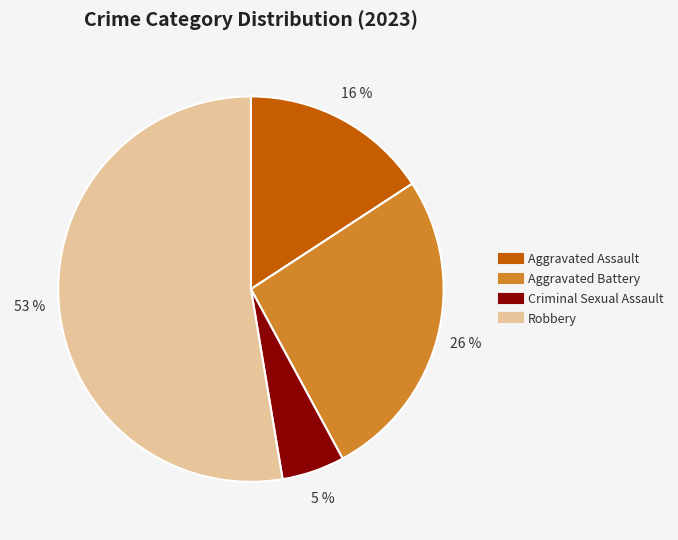

How many slices are in this pie chart?

4